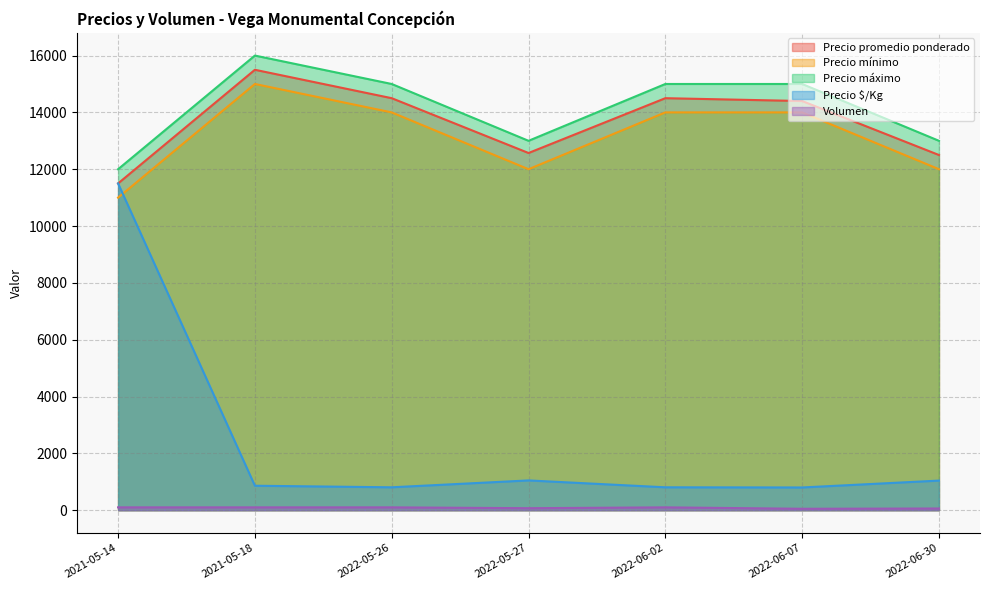

The Precio mínimo series shows 11000 at 2021-05-14. True or false?

True